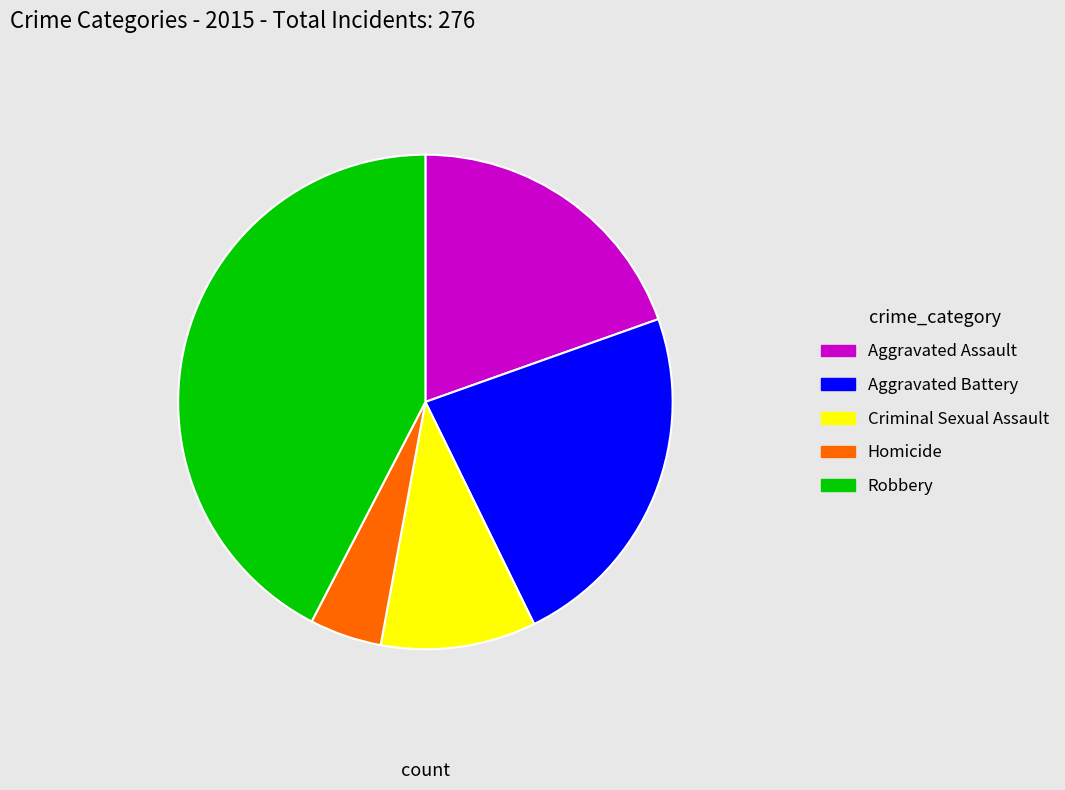

True or false: Criminal Sexual Assault accounts for 24% of the total.

False